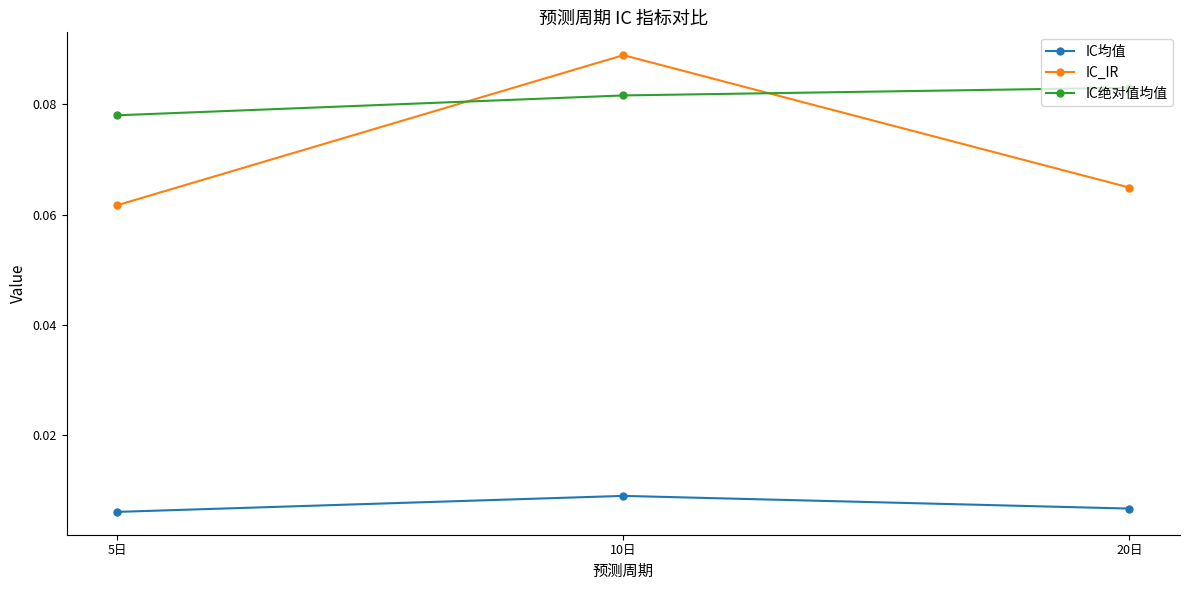

Rank the categories by IC绝对值均值 value from lowest to highest.

5日, 10日, 20日